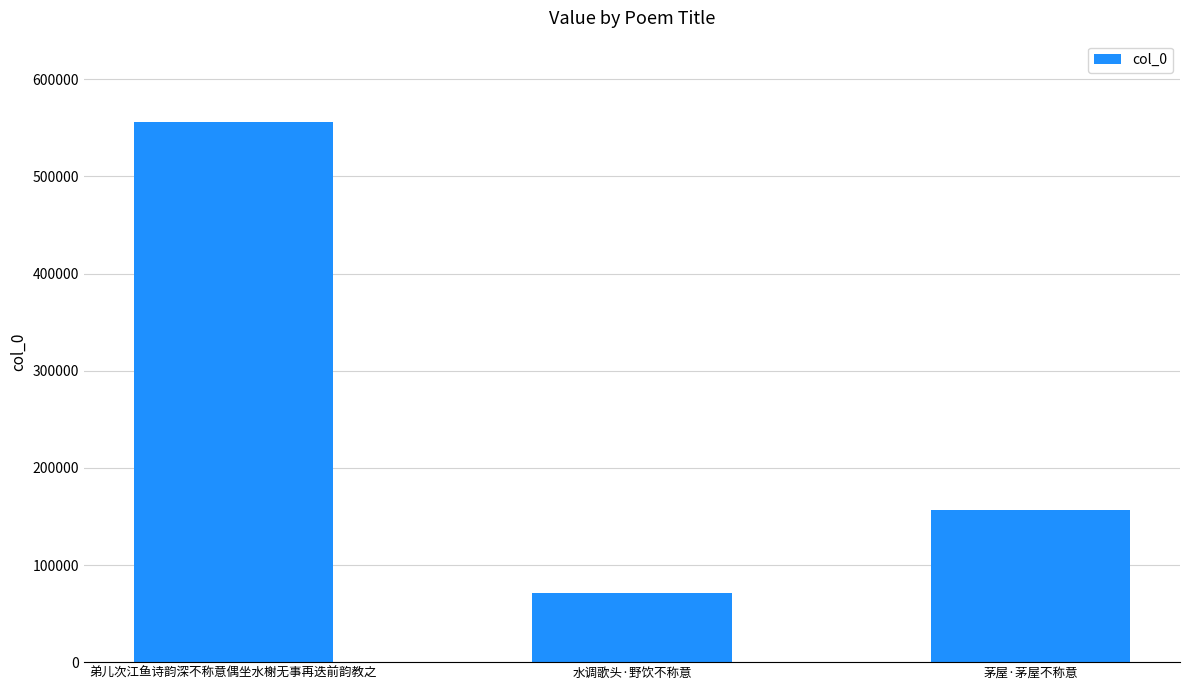

Reading left to right, list all the values displayed in this chart.

弟儿次江鱼诗韵深不称意偶坐水榭无事再迭前韵教之=556376	水调歌头·野饮不称意=70878	茅屋·茅屋不称意=156314